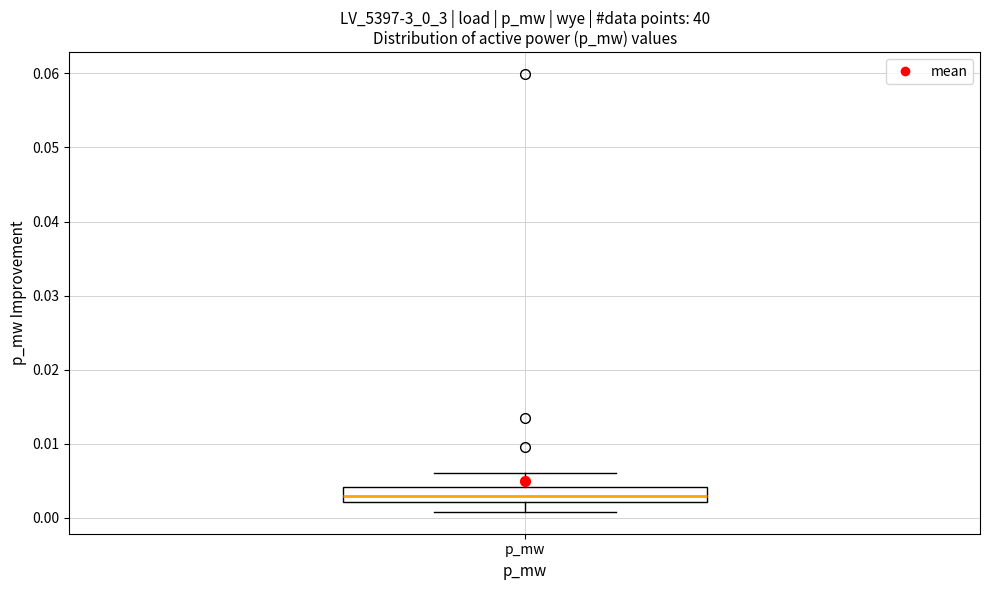

Transcribe this box plot: give where the median line is, the range the box spans, and where the two whiskers end, as read against the y-axis. The values are not printed on the chart, so give them approximately, as read against the axis.

median 0.003, box 0.002 to 0.004, whiskers 0.001 to 0.006